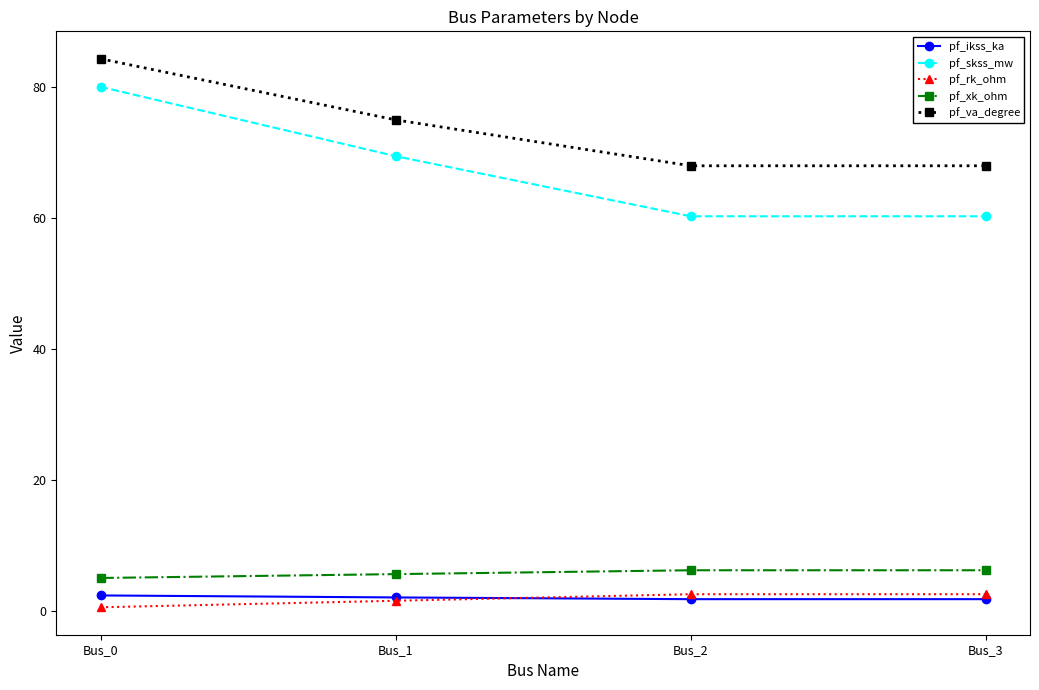

True or false: pf_rk_ohm has more than 1 interior local peaks.

False